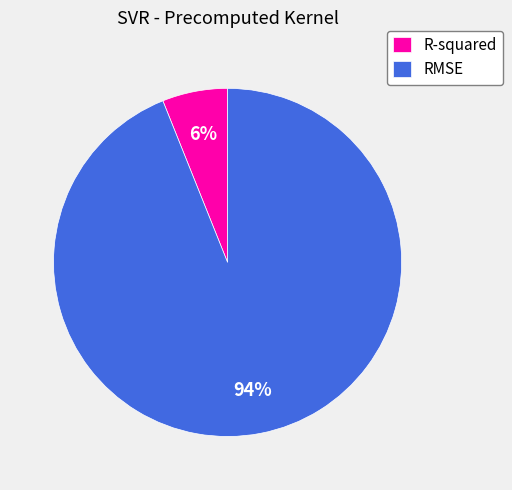

Which category has the biggest portion of the pie?

RMSE